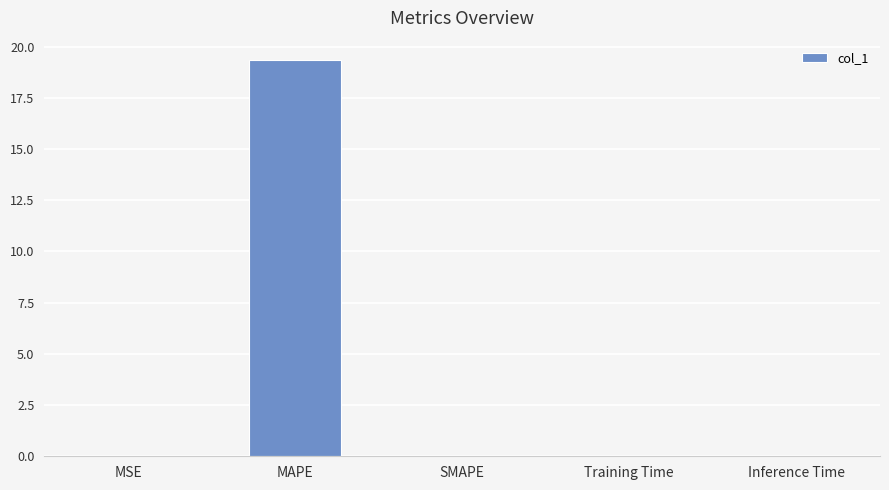

Which label corresponds to the largest value in the chart?

MAPE